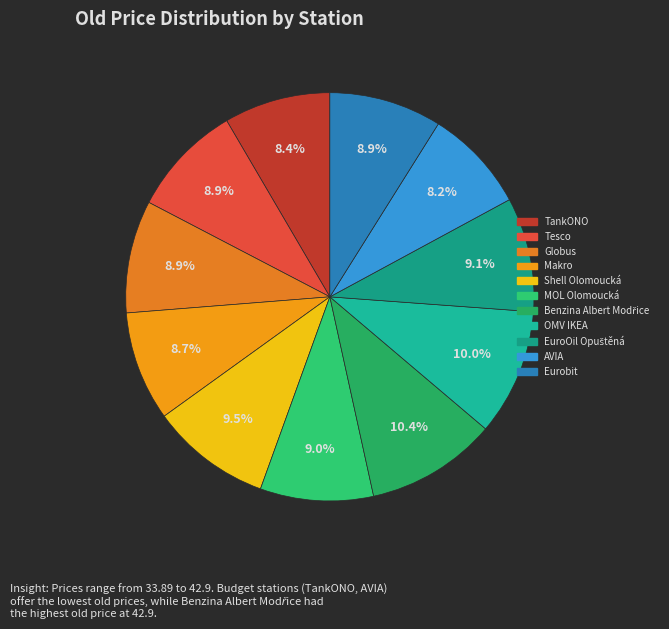

Is there any slice that represents more than half of the pie?

No